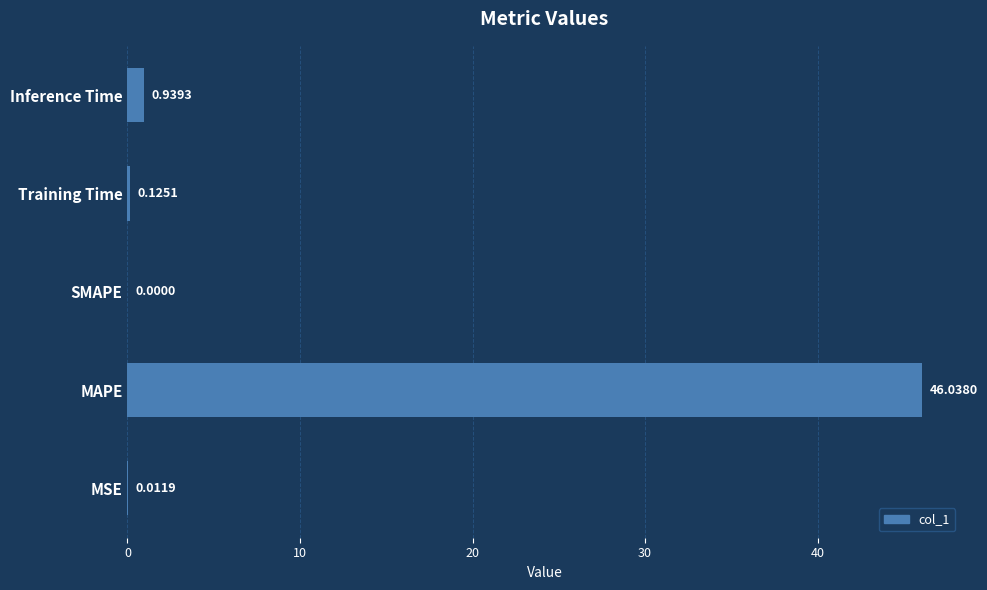

What is the greatest value displayed?

46.0